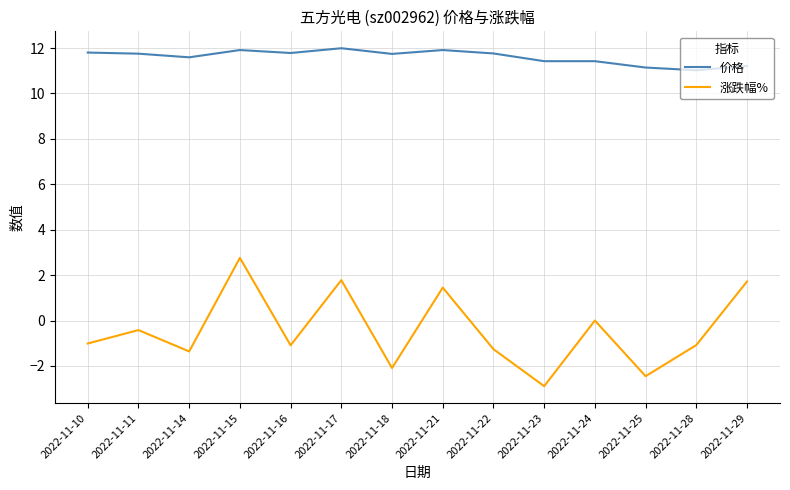

True or false: 价格 and 涨跌幅% cross at least once.

False